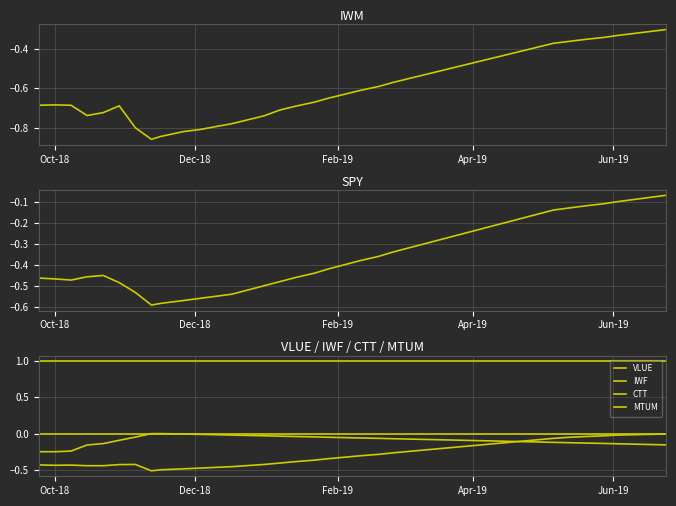

True or false: MTUM has more than 1 points higher than both neighbors.

False